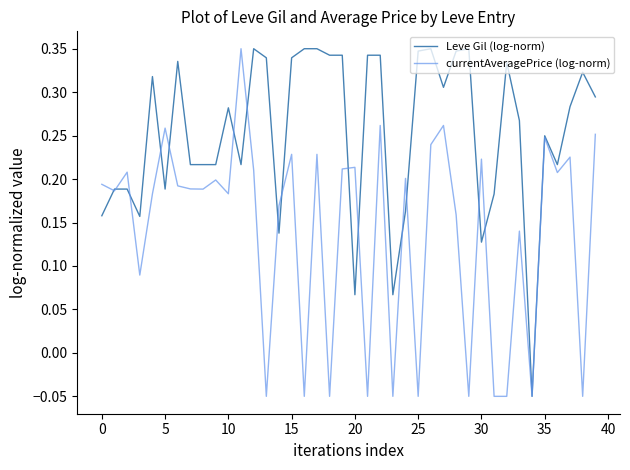

How many distinct data groups are displayed?

2